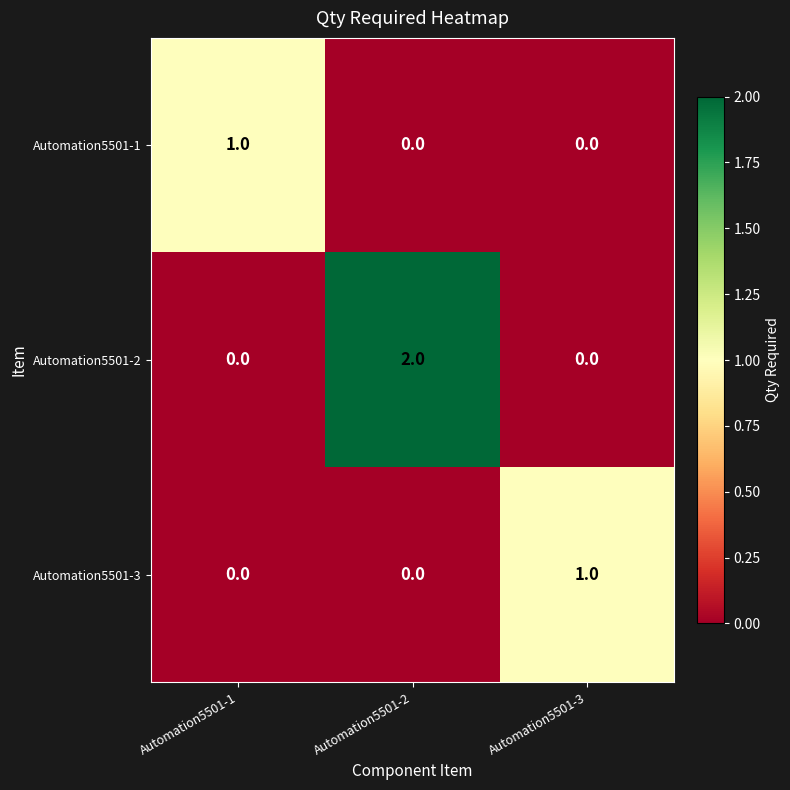

True or false: Automation5501-3 has a value of 0 at Automation5501-1.

True